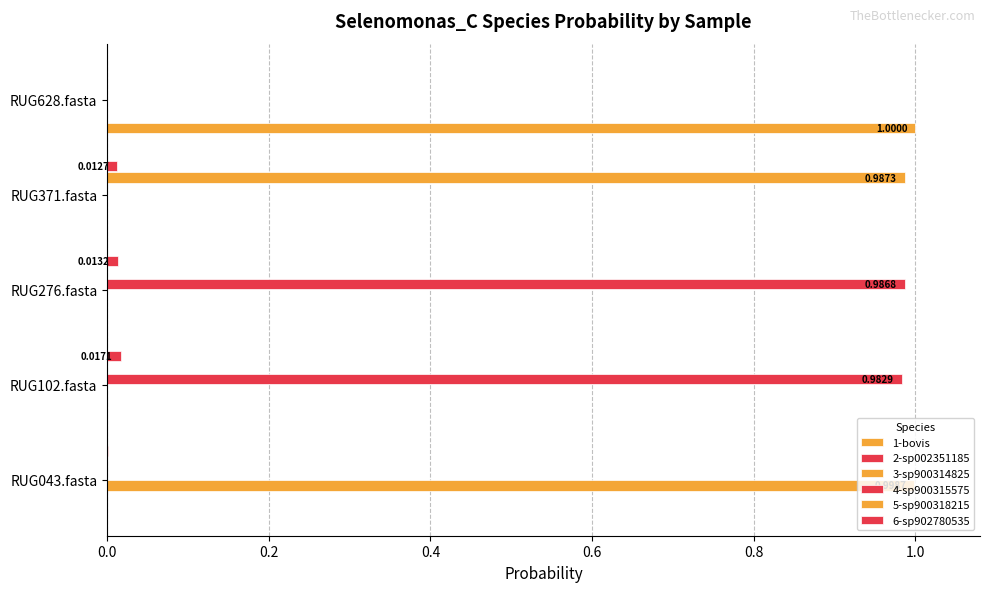

Count the number of categories in the chart.

5